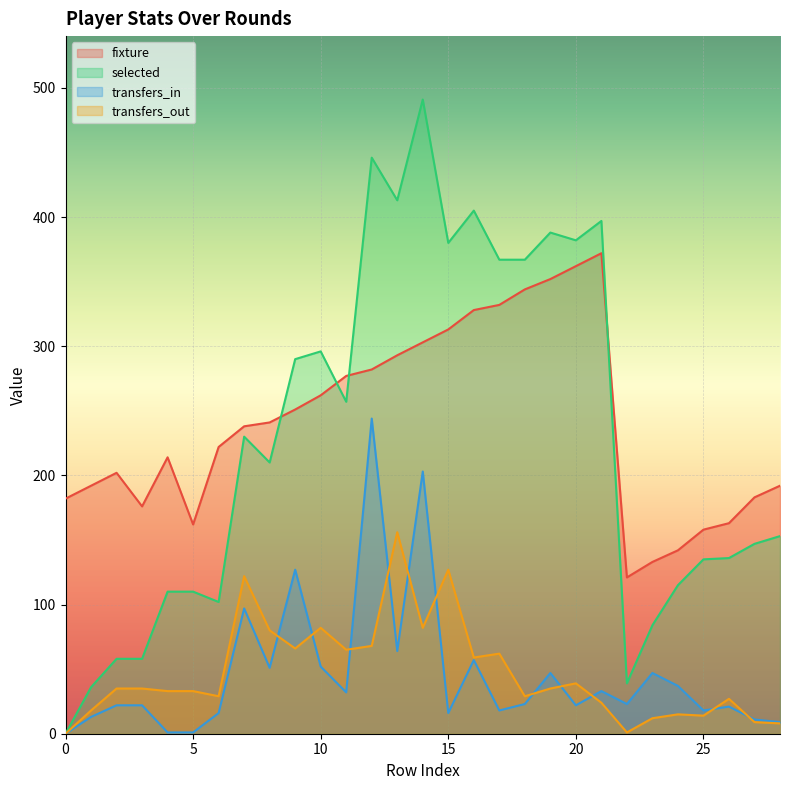

Reading right to left, what are all the values shown in this chart?

fixture: 192	183	163	158	142	133	121	372	362	352	344	332	328	313	303	293	282	277	262	251	241	238	222	162	214	176	202	192	182
selected: 153	147	136	135	115	84	39	397	382	388	367	367	405	380	491	413	446	257	296	290	210	230	102	110	110	58	58	36	0
transfers_in: 9	11	21	18	37	47	23	33	22	47	23	18	57	16	203	64	244	32	52	127	51	97	16	1	1	22	22	13	0
transfers_out: 8	9	27	14	15	12	1	24	39	35	29	62	59	127	82	156	68	65	82	66	80	122	29	33	33	35	35	18	0